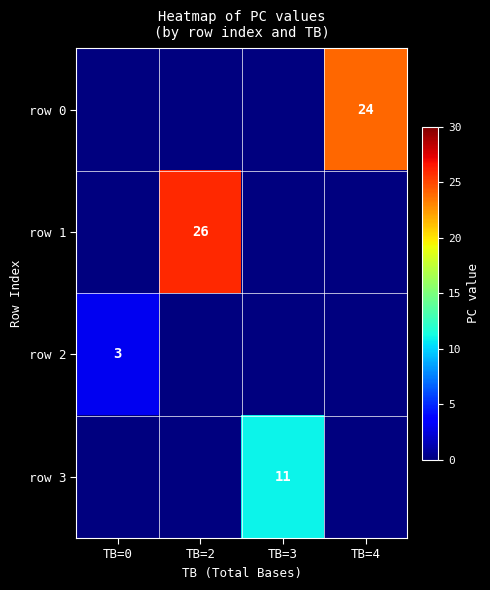

Which series has the largest range (max minus min)?

row 1